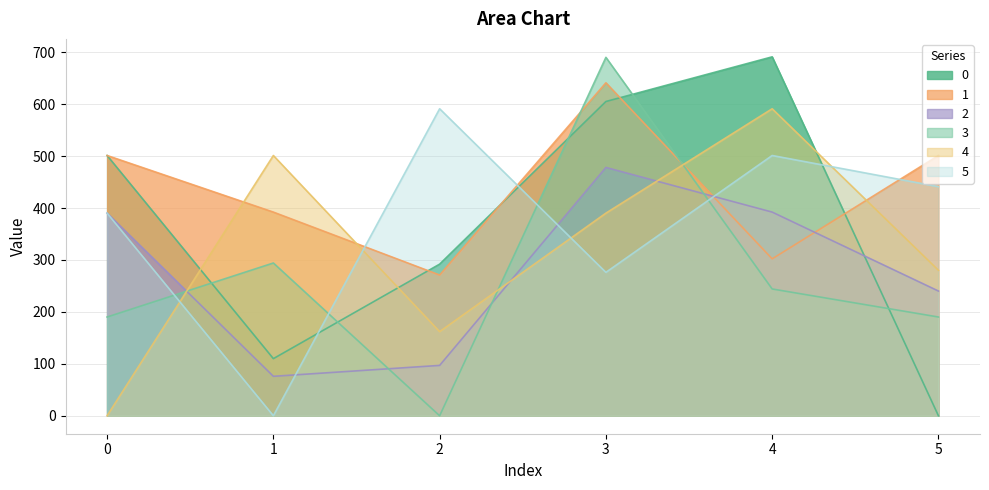

Reading left to right, what are all the values shown in this chart?

0: 0=501.2	1=110.0	2=292.0	3=605.2	4=691.2	5=0.0
1: 0=501.2	1=392.2	2=271.0	3=641.2	4=302.2	5=501.2
2: 0=390.2	1=76.0	2=97.0	3=478.2	4=392.2	5=240.2
3: 0=190.2	1=294.2	2=0.0	3=690.2	4=244.2	5=190.2
4: 0=0.0	1=501.2	2=162.0	3=390.2	4=591.2	5=280.2
5: 0=390.2	1=0.0	2=591.2	3=276.2	4=501.2	5=441.2